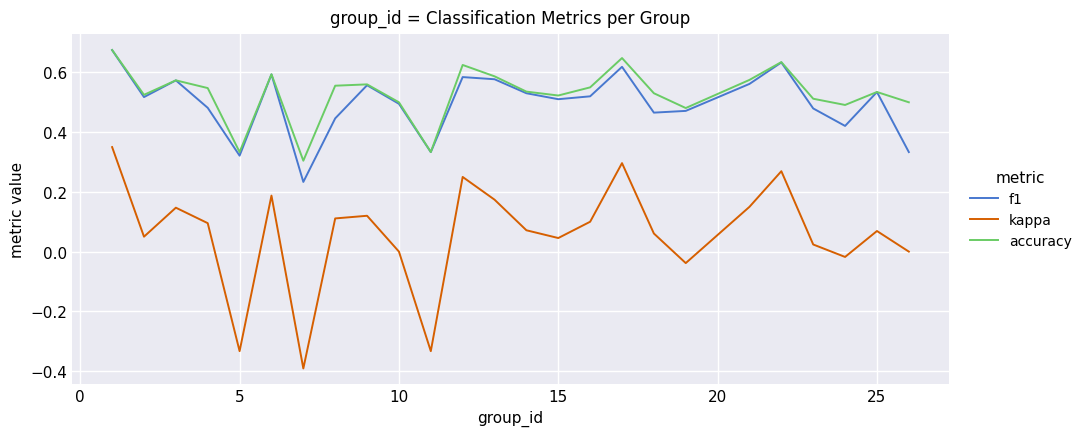

True or false: kappa and f1 cross at least once.

False